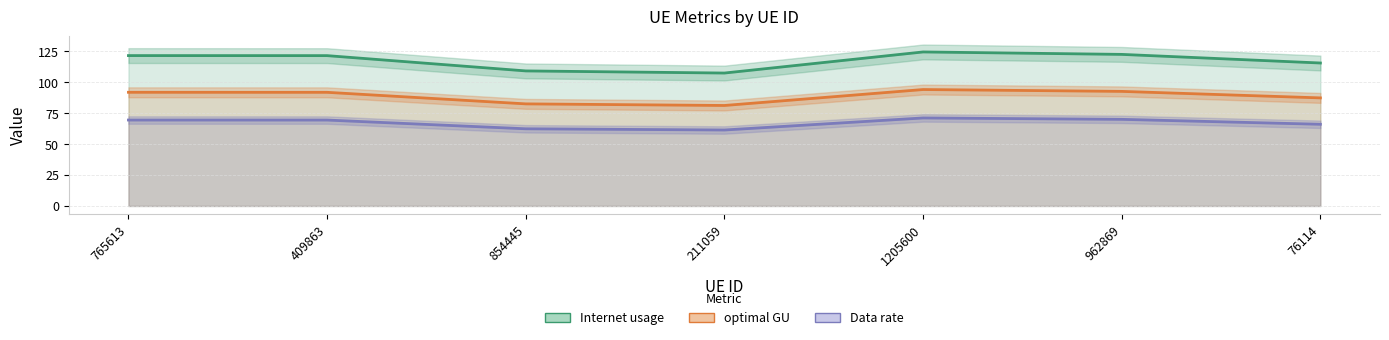

True or false: Data rate has a value of 61.4 at 211059.

True